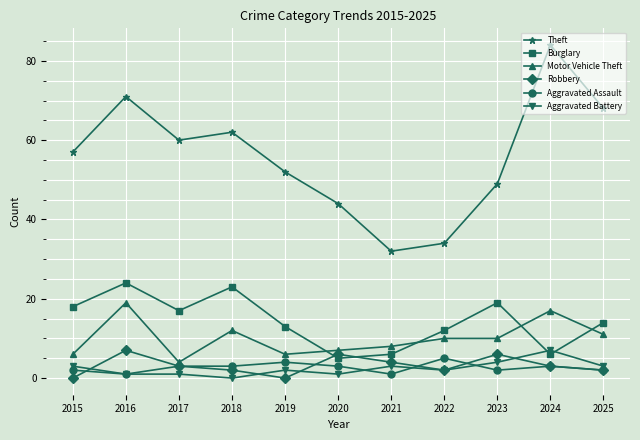

List the labels in order of Theft value, smallest first.

2021, 2022, 2020, 2023, 2019, 2015, 2017, 2018, 2025, 2016, 2024